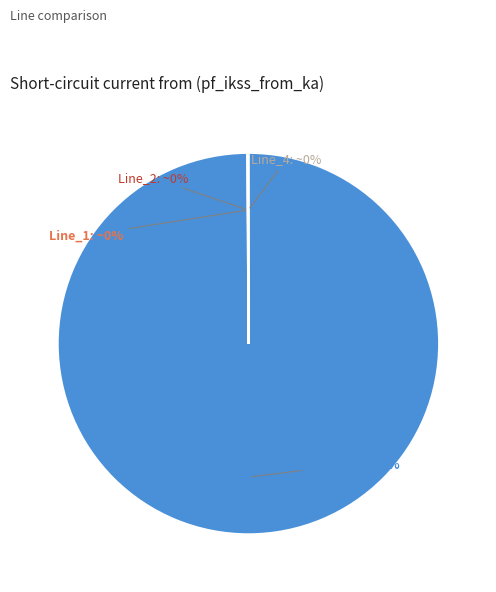

Rank the categories by value from lowest to highest.

Line_1, Line_2, Line_4, Line_0